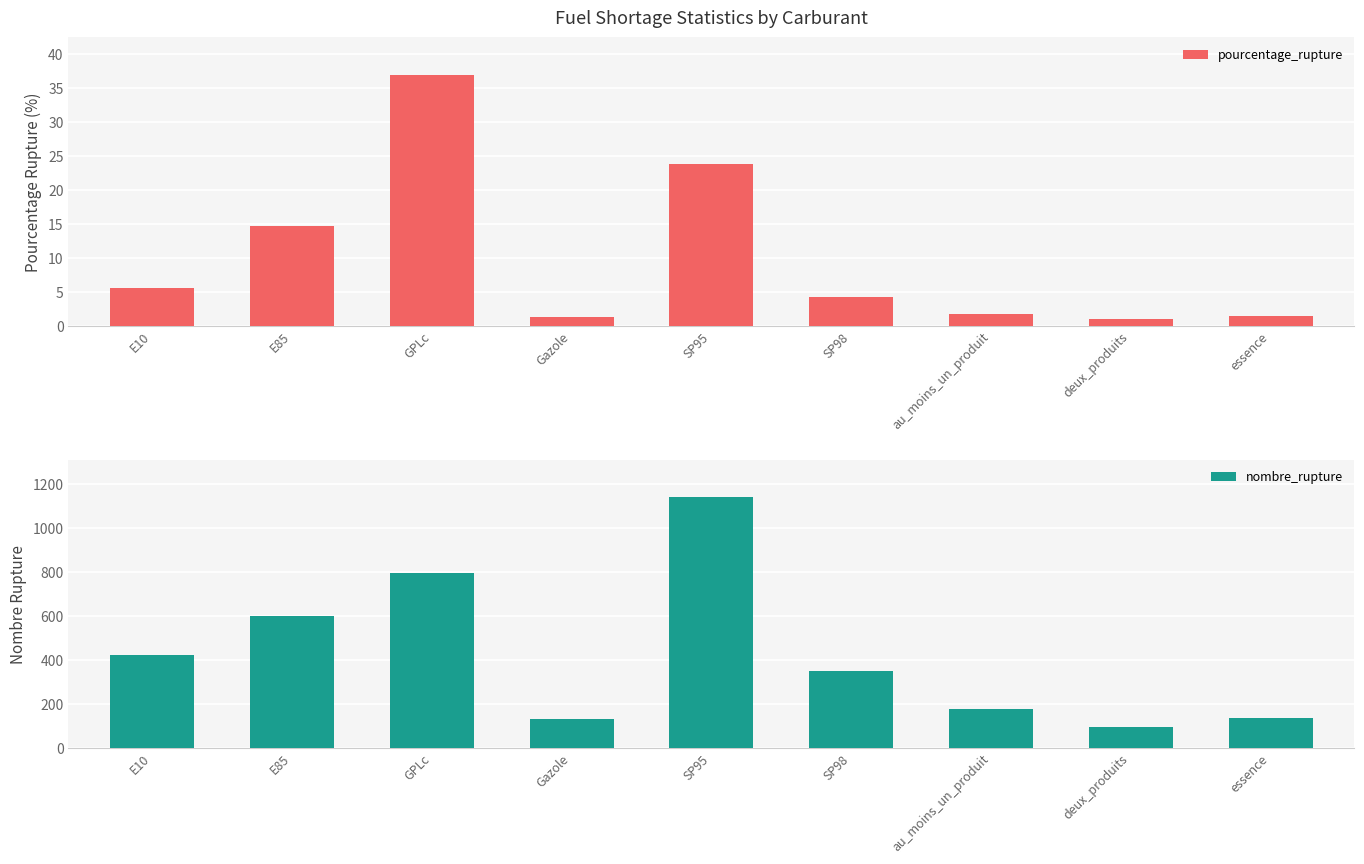

At SP98, list the series in order from largest to smallest.

nombre_rupture, pourcentage_rupture